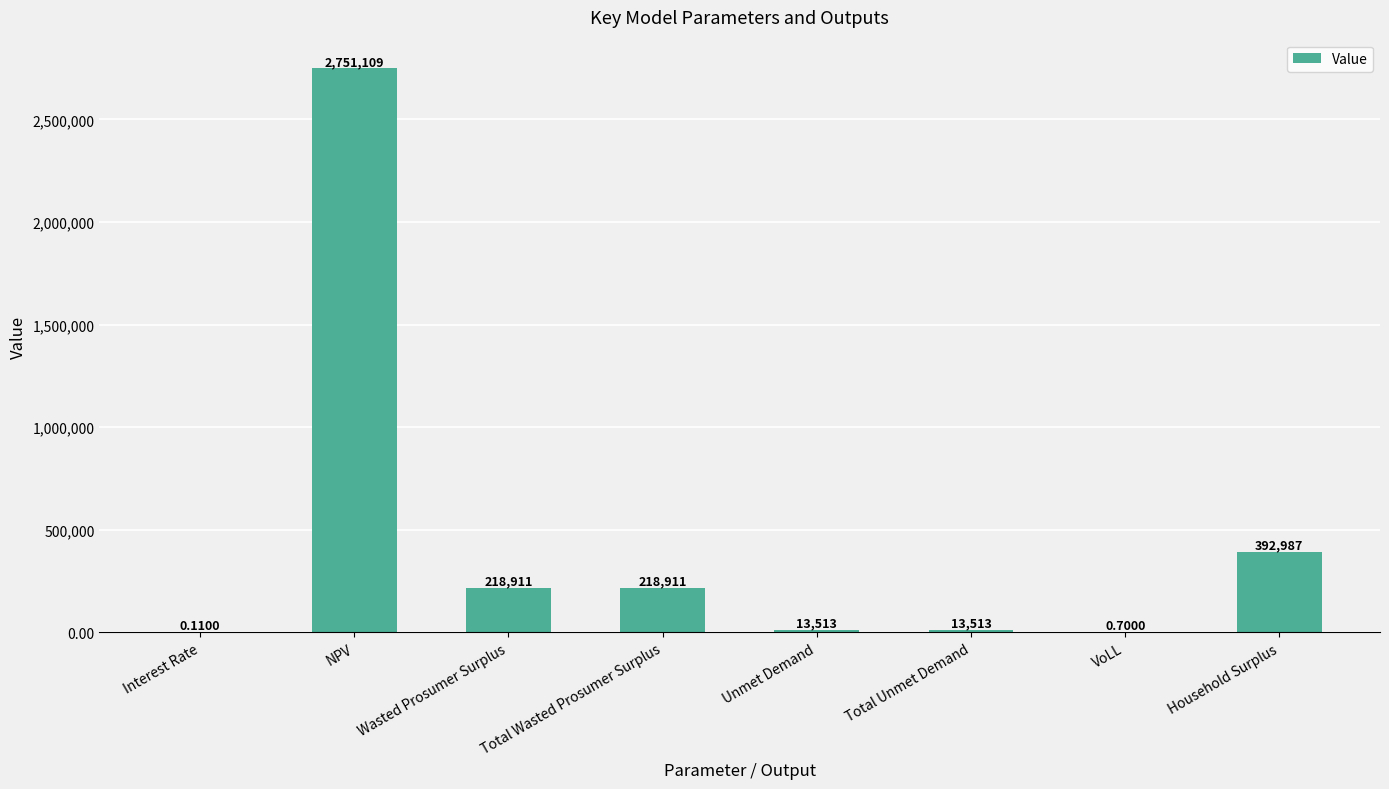

Between NPV and Wasted Prosumer Surplus, which is larger?

NPV